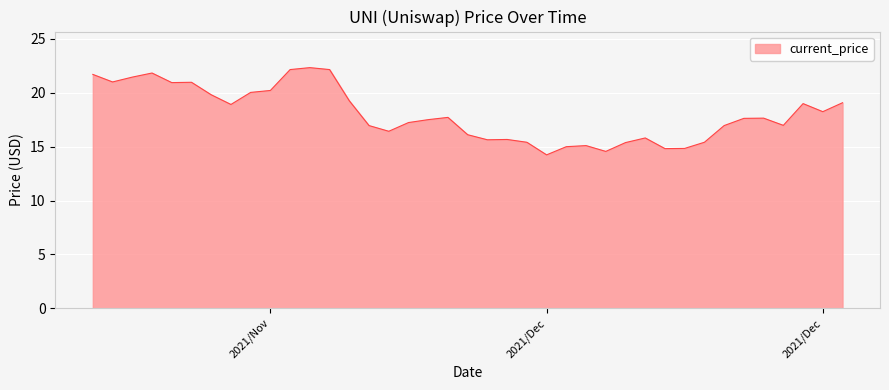

What is the greatest value displayed?

22.3